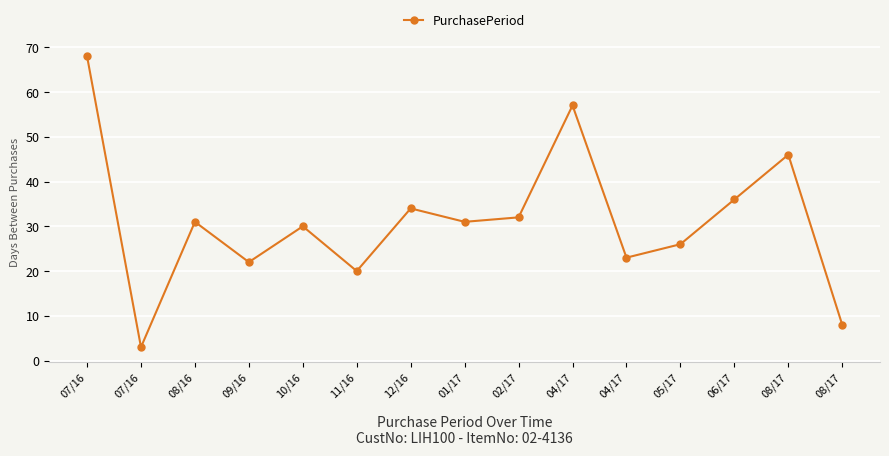

How many lines are shown in the chart?

1